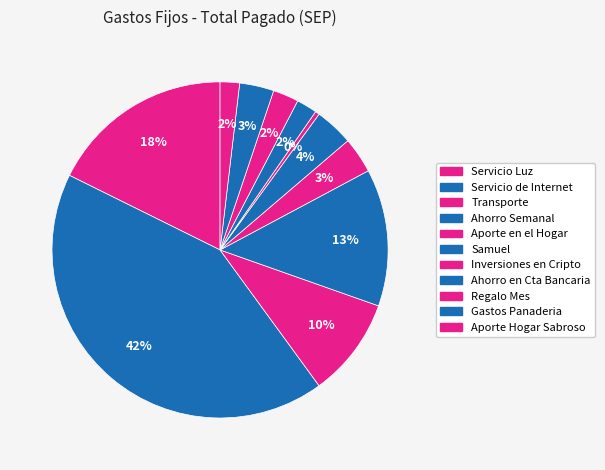

How many segments does this pie chart have?

11